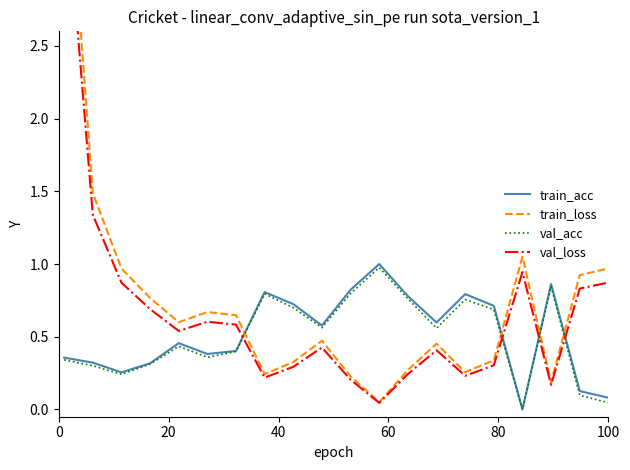

What is the maximum value for val_acc?

1.0